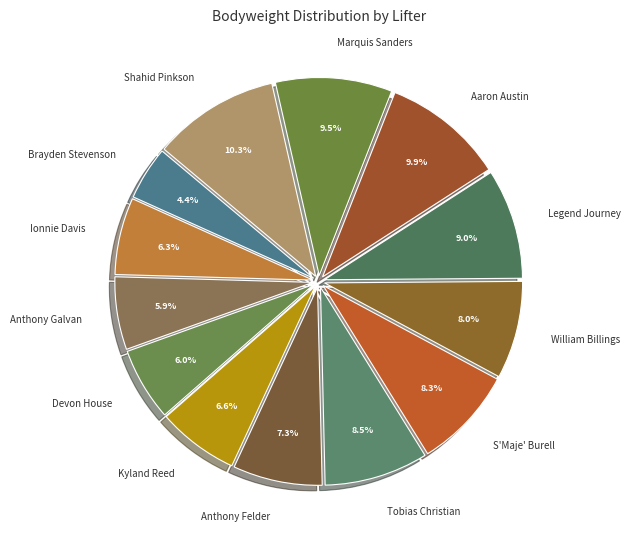

What is the ratio of the value at S'Maje' Burell to the value at Kyland Reed?

1.3